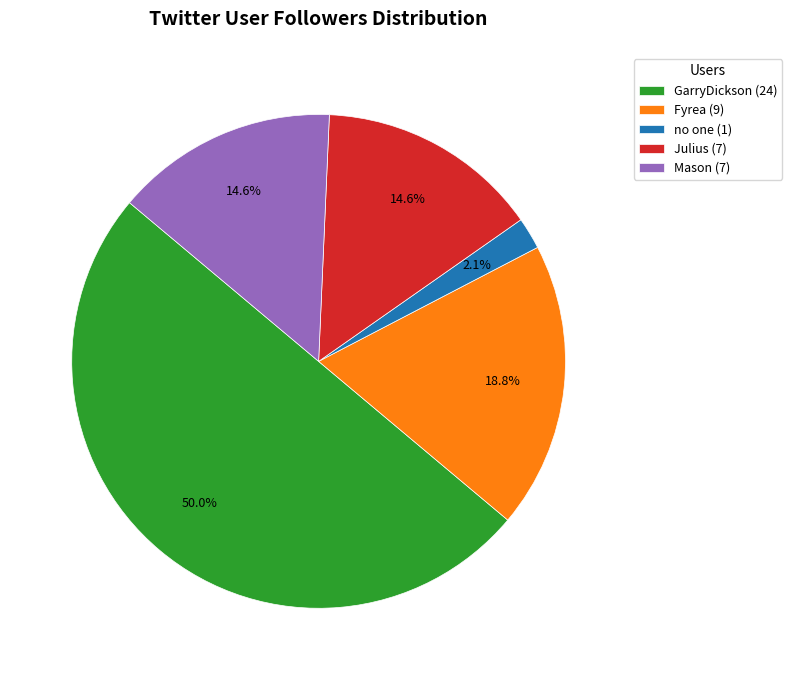

How many slices are in this pie chart?

5